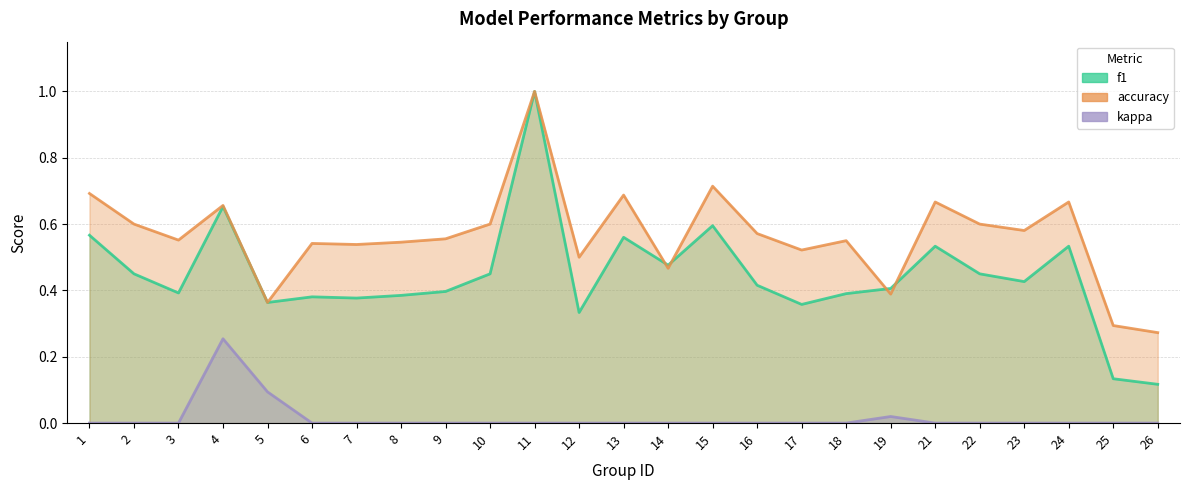

True or false: f1 has more than 2 points higher than both neighbors.

True